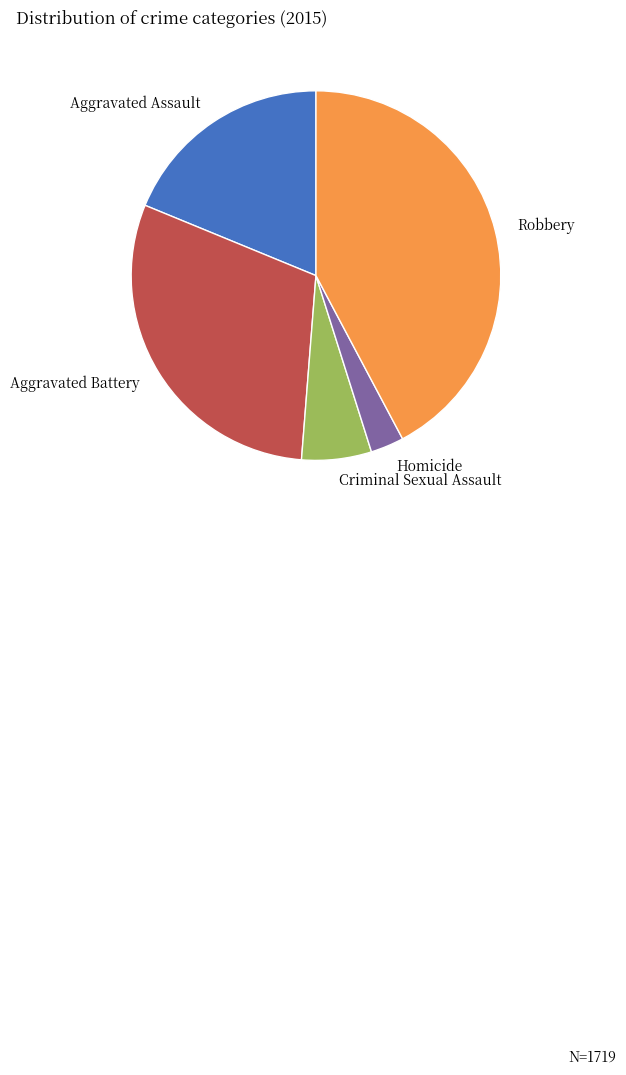

What is the ratio of the value at Robbery to the value at Criminal Sexual Assault?

6.9